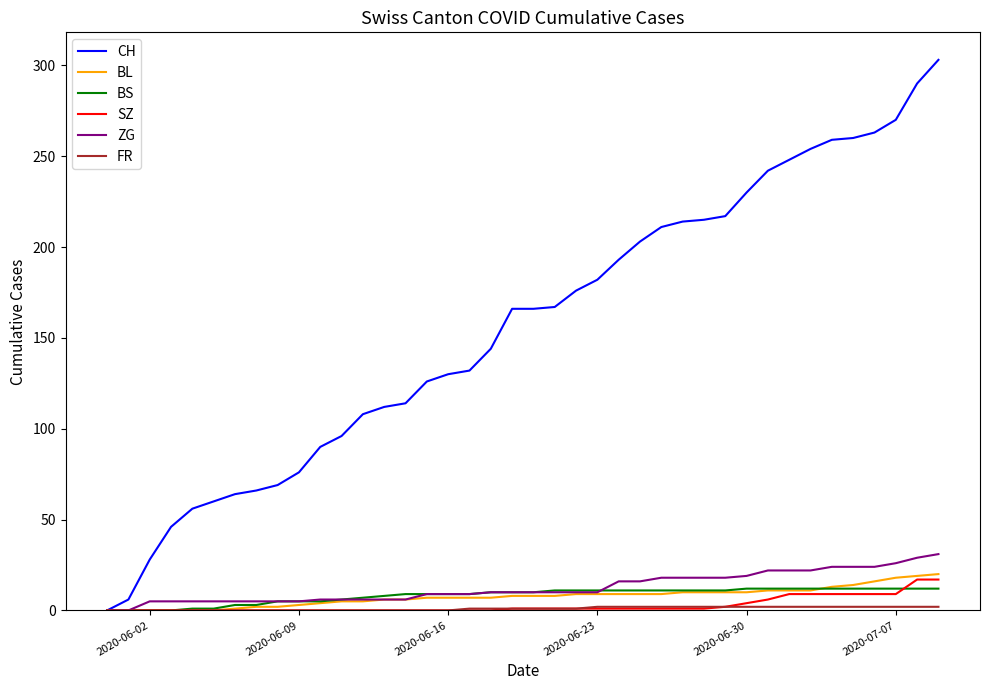

What is the highest value of the BS series?

12